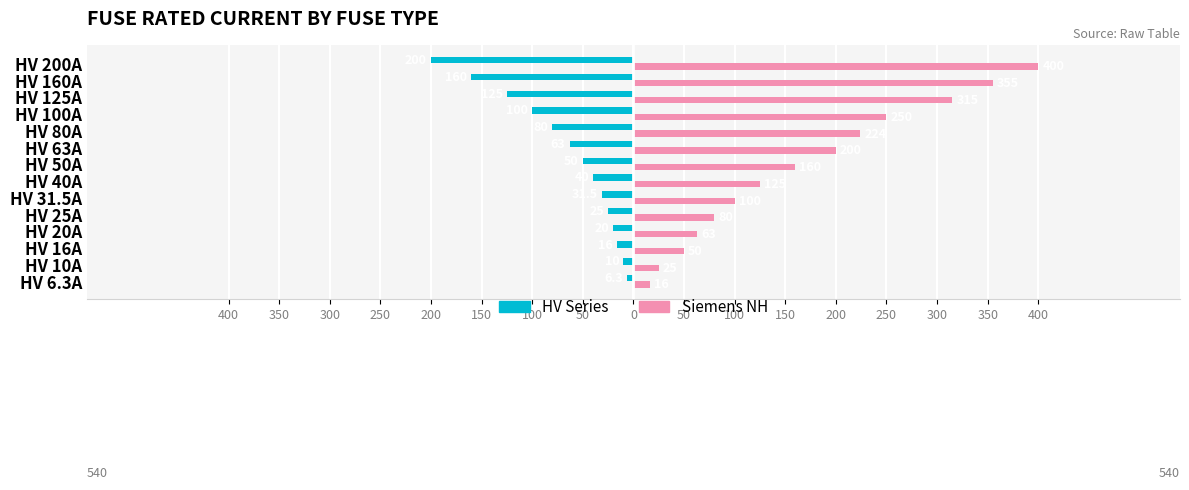

Rank the series by their average value, from highest to lowest.

Siemens NH, HV Series